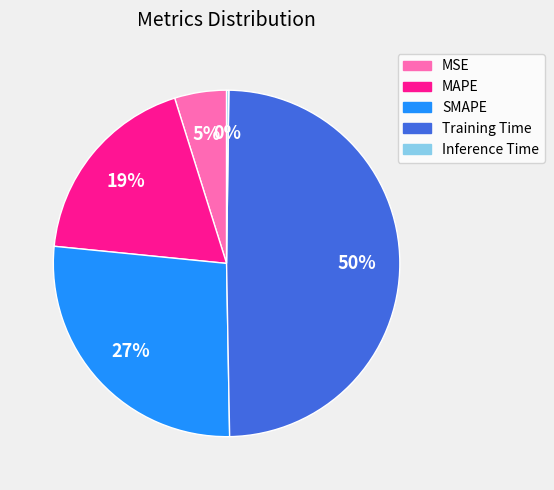

Between SMAPE and MAPE, which is larger?

SMAPE